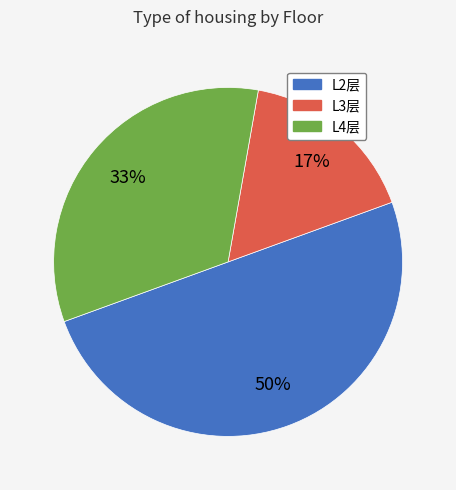

Count the number of slices in the pie.

3